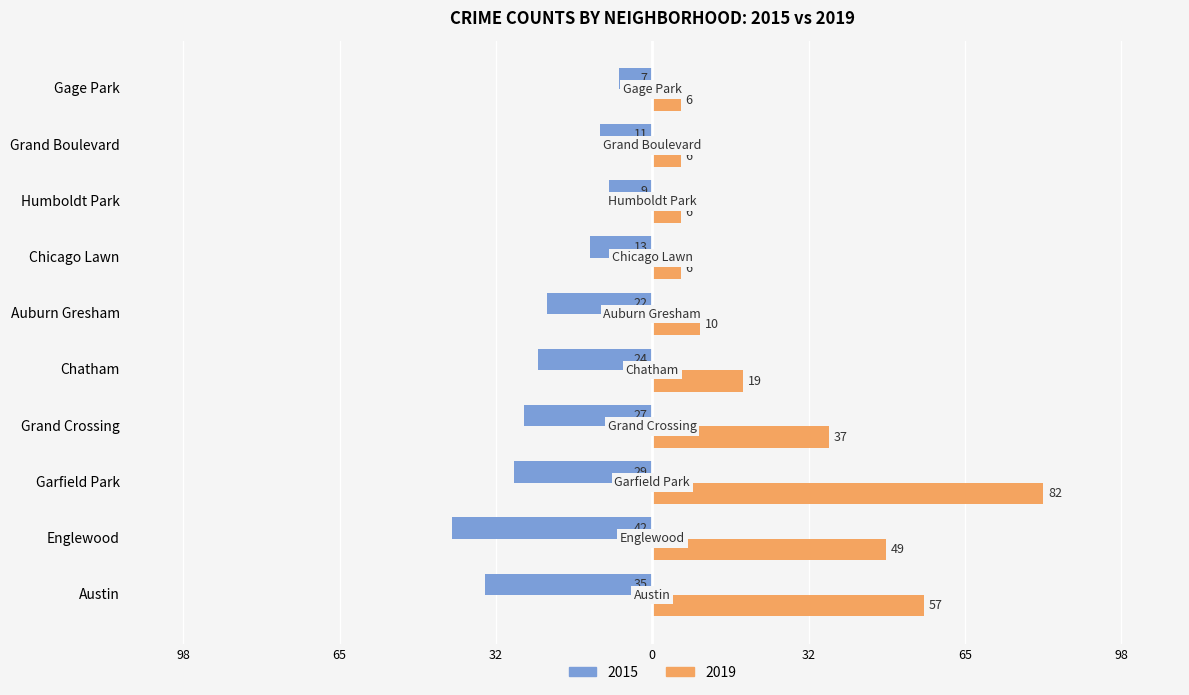

Which series has the largest total across all categories?

2019